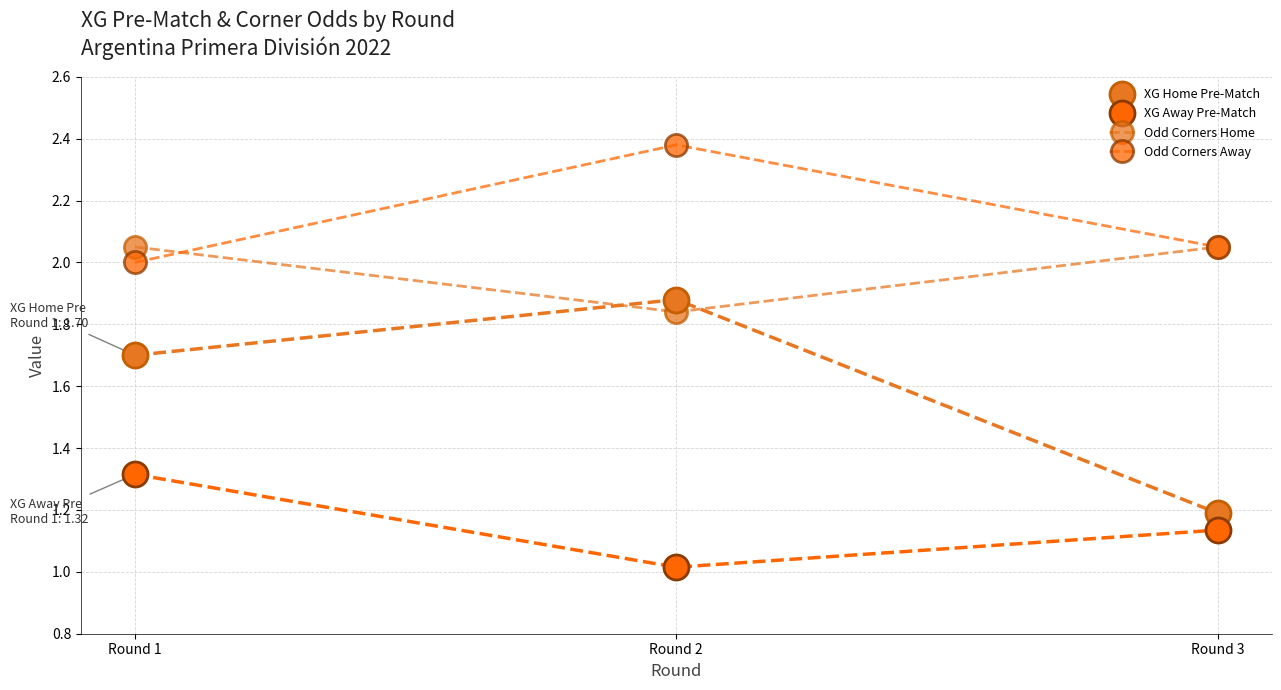

Is this an area chart (filled region under the line)?

No